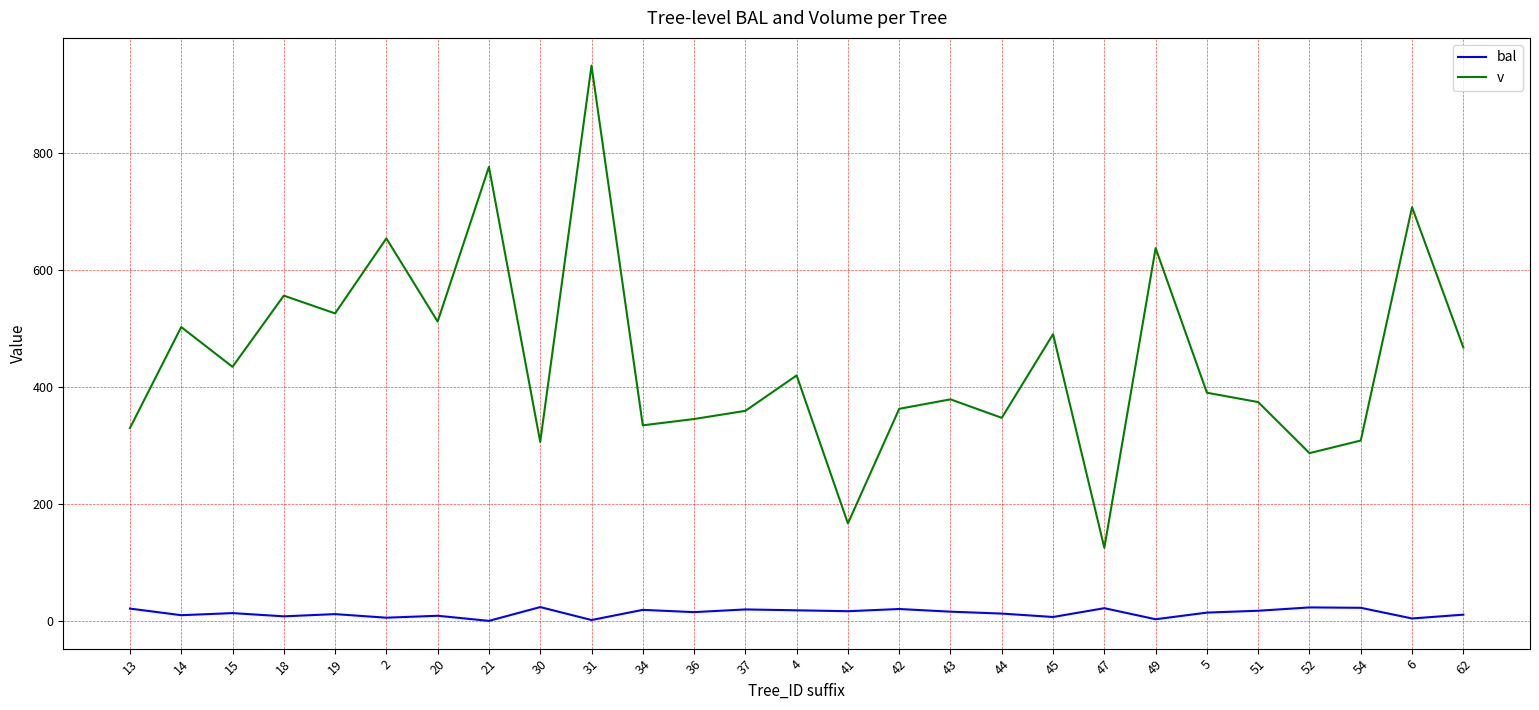

What is the maximum value shown in the chart?

948.4